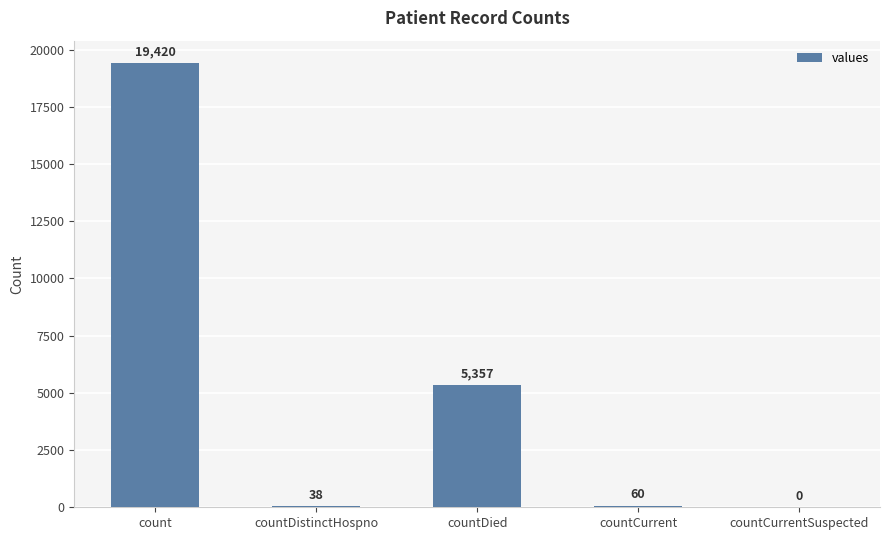

Does the chart contain stacked bars?

No